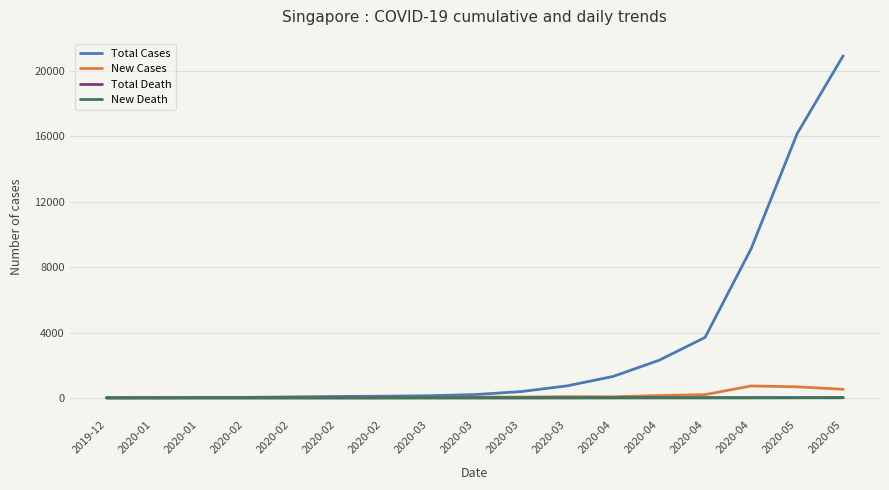

What is the total value across all series at 2020-01?

6